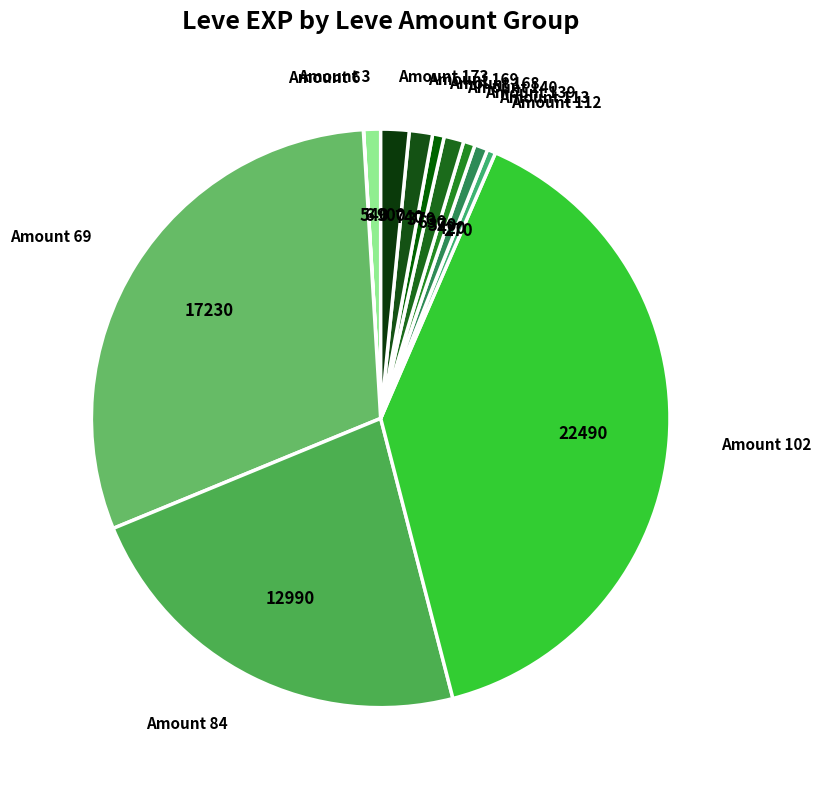

Is there a majority slice in this chart?

No